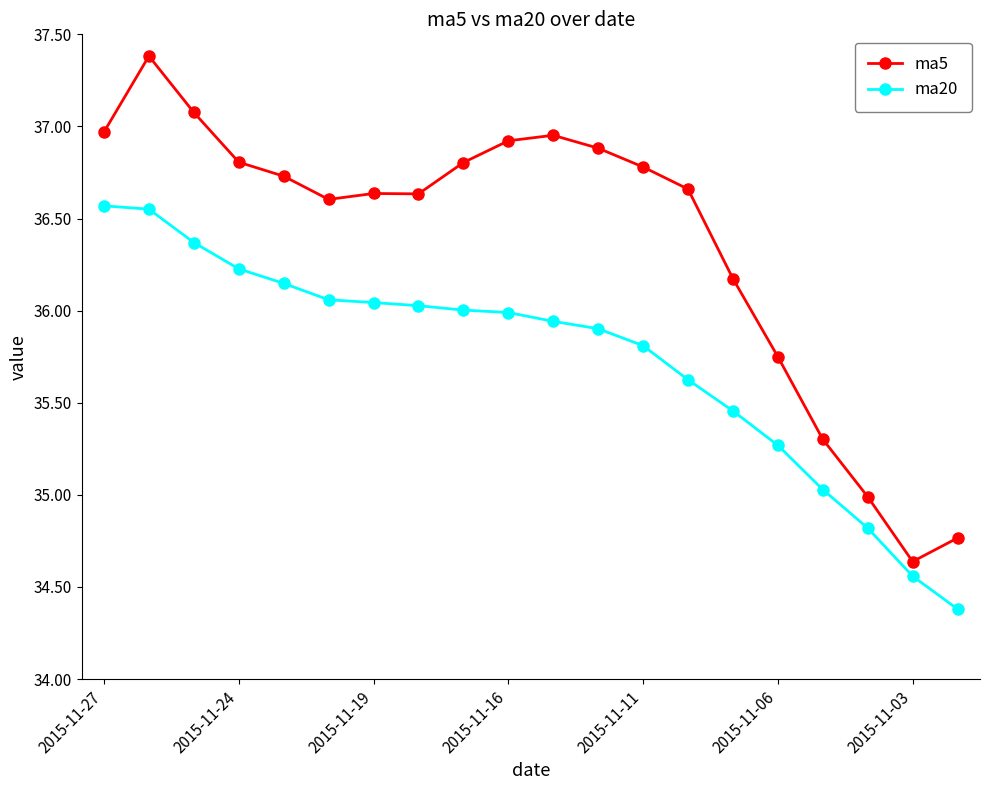

List the series in order of their peak value, lowest first.

ma20, ma5